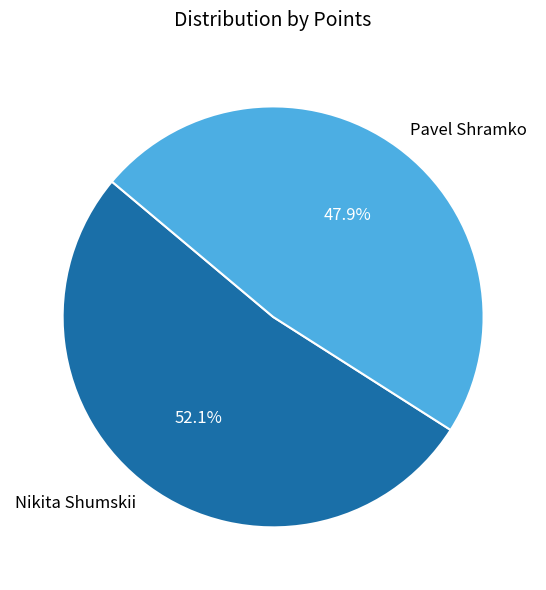

Count the number of slices in the pie.

2